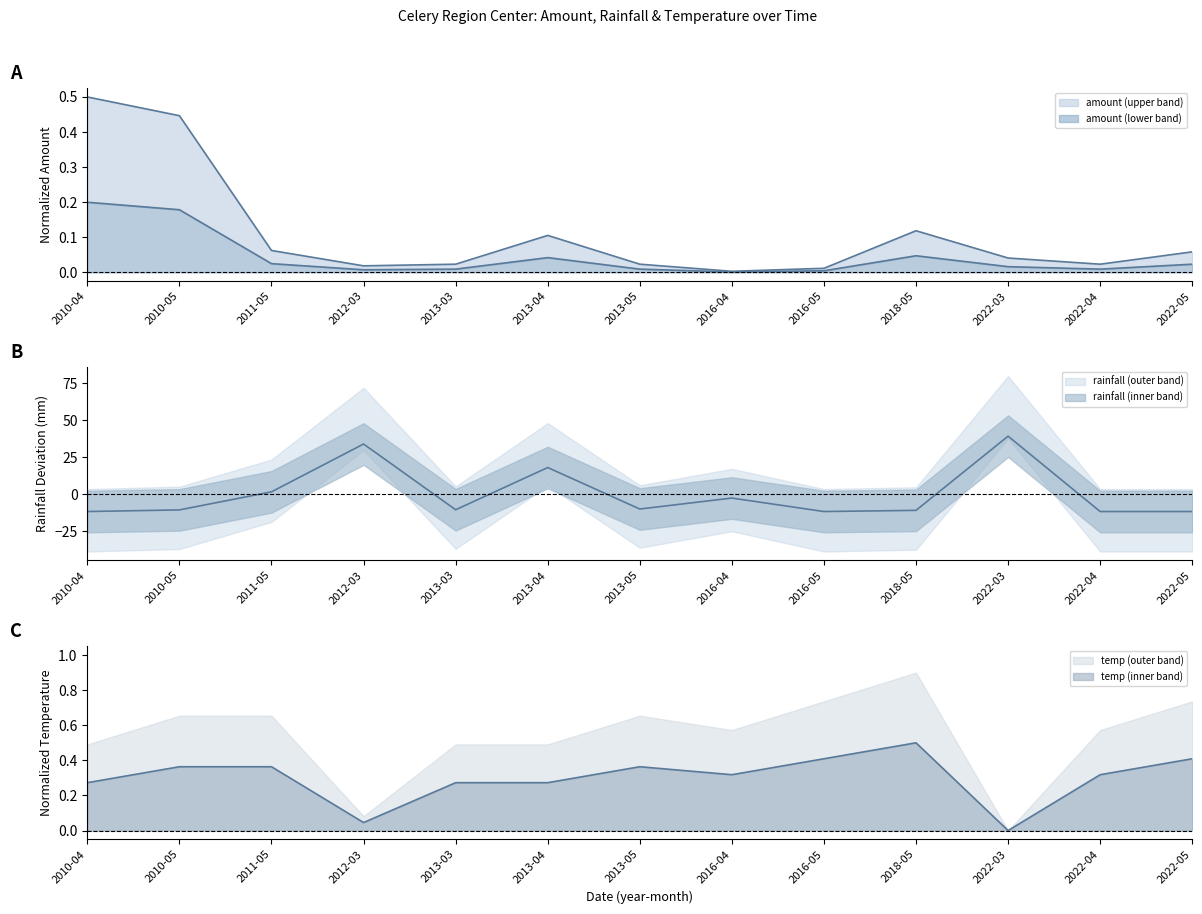

Is it true that monthly_rainfall_mm equals -20.8 at 2022-04?

False